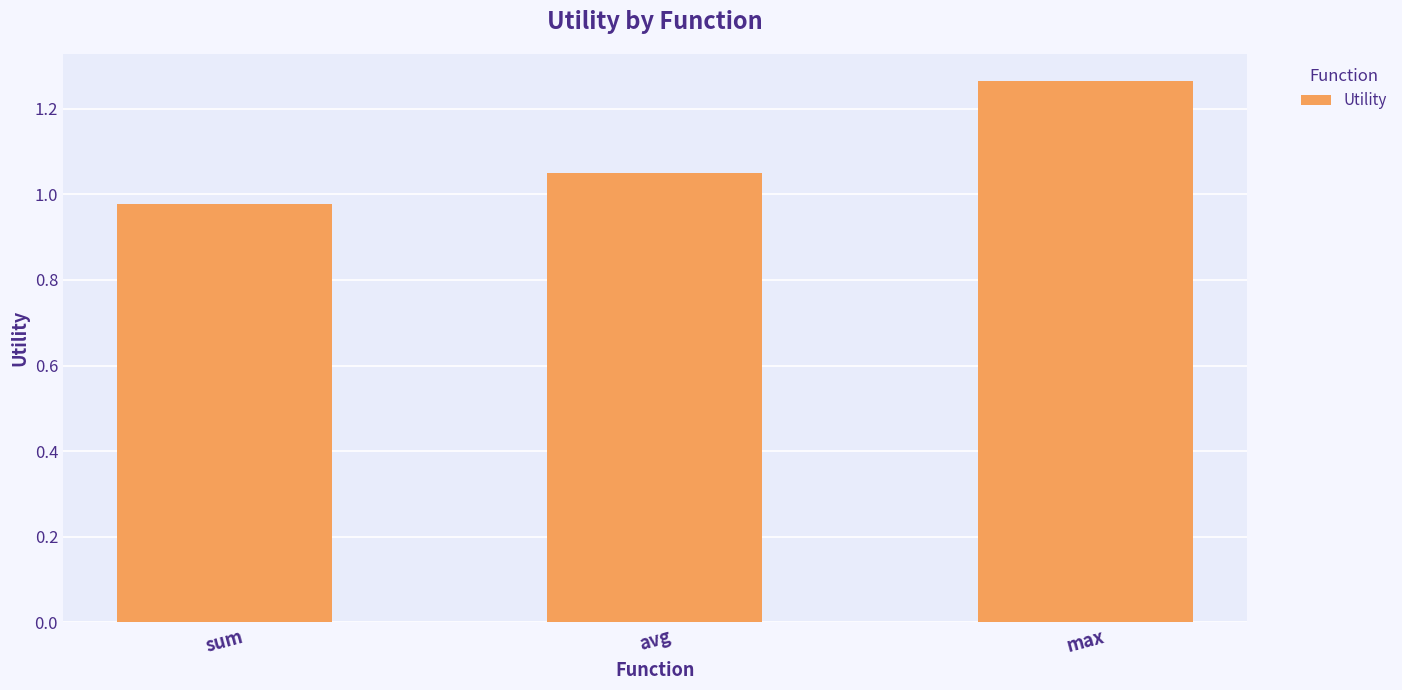

How many distinct data groups are displayed?

1